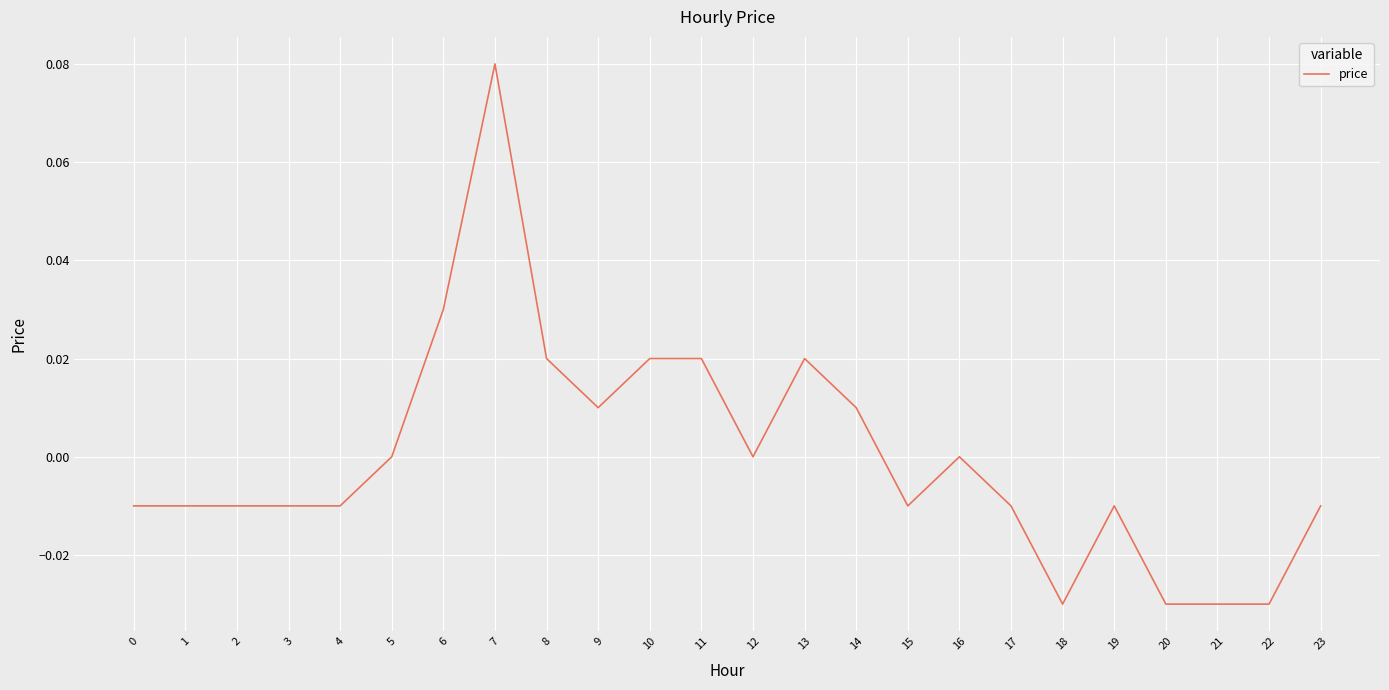

Does the chart have visible grid lines?

Yes